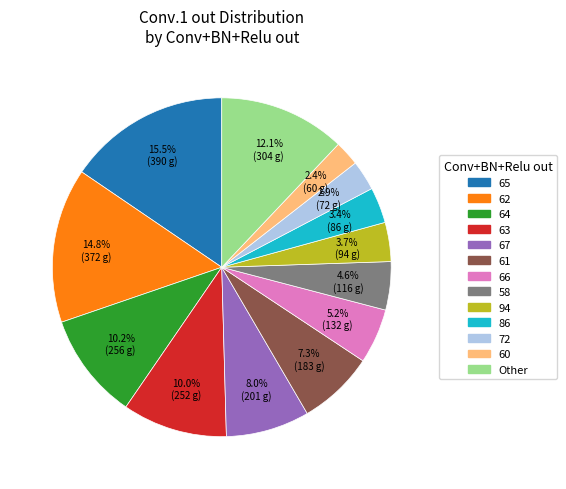

Is 72 the majority of the pie?

No